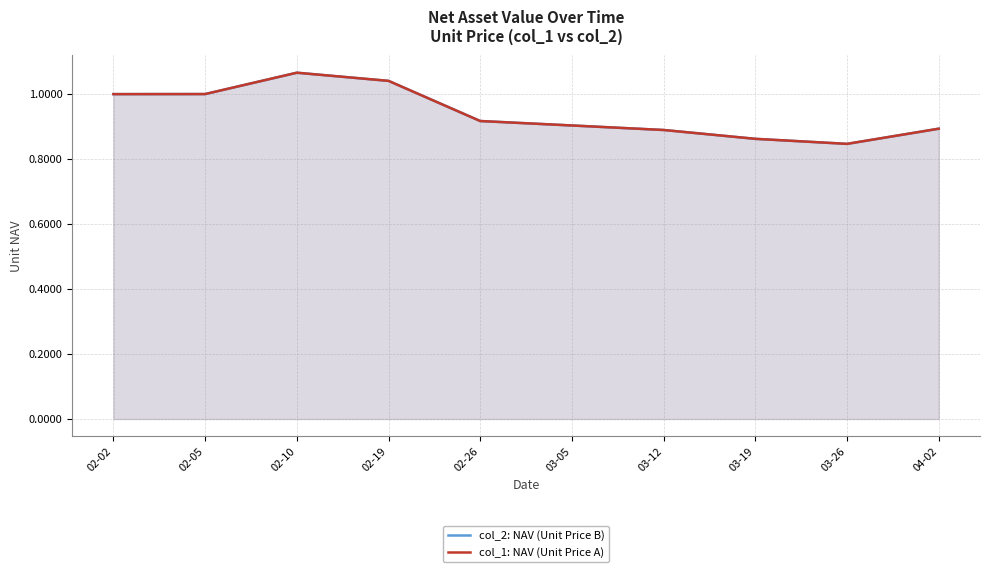

What is the sum of all col_2: NAV (Unit Price B) values?

9.4